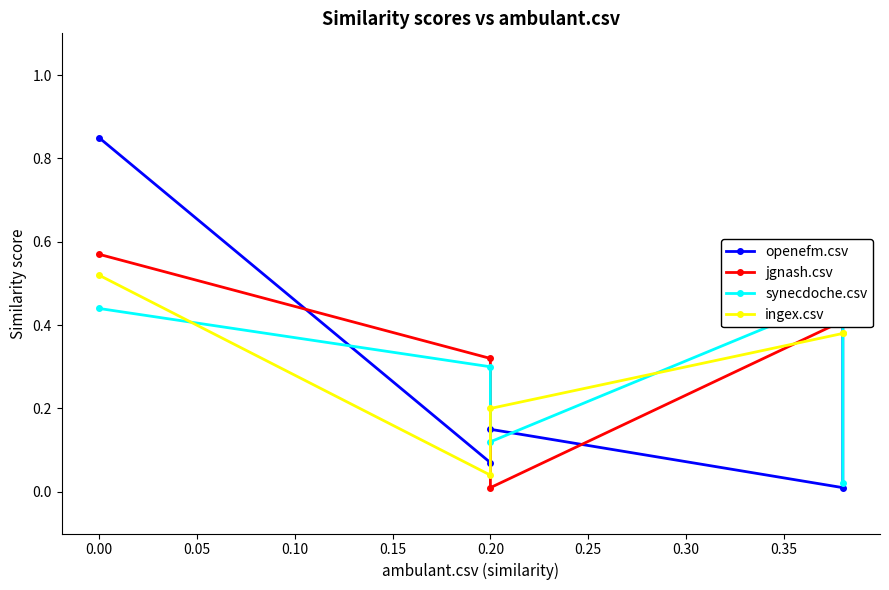

How many data points does each series have?

5